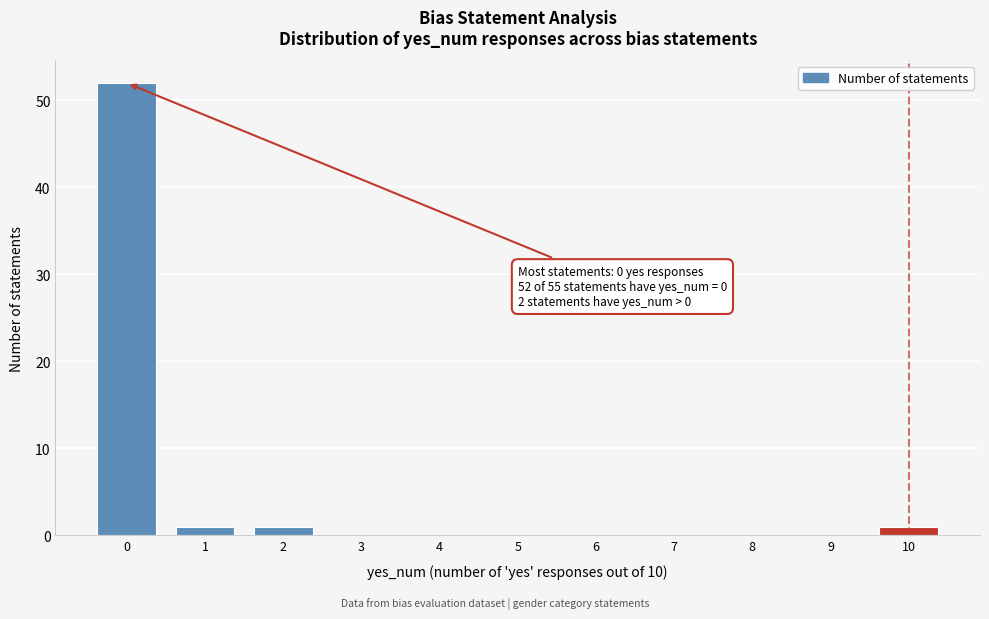

Reading left to right, extract all data points from this chart.

0=52	1=1	2=1	3=0	4=0	5=0	6=0	7=0	8=0	9=0	10=1